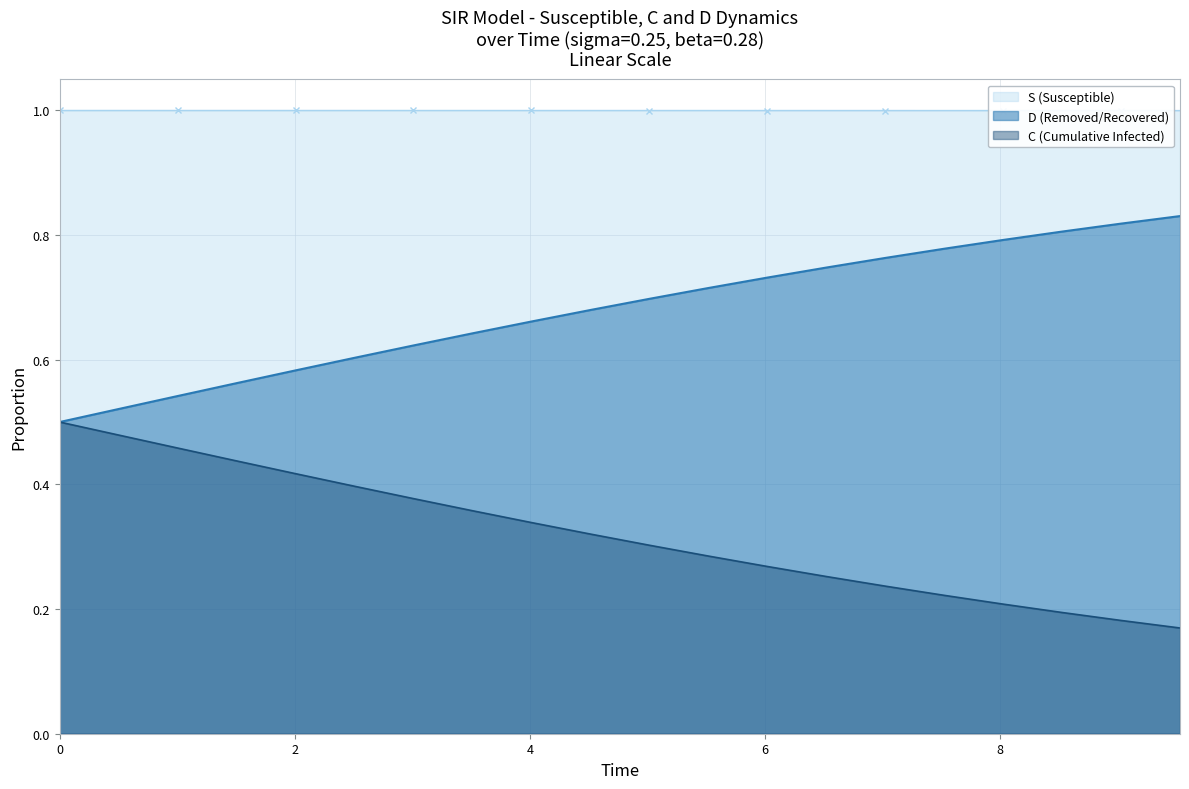

Rank the series by their average value, from lowest to highest.

C (Cumulative Infected), D (Removed/Recovered), S (Susceptible)